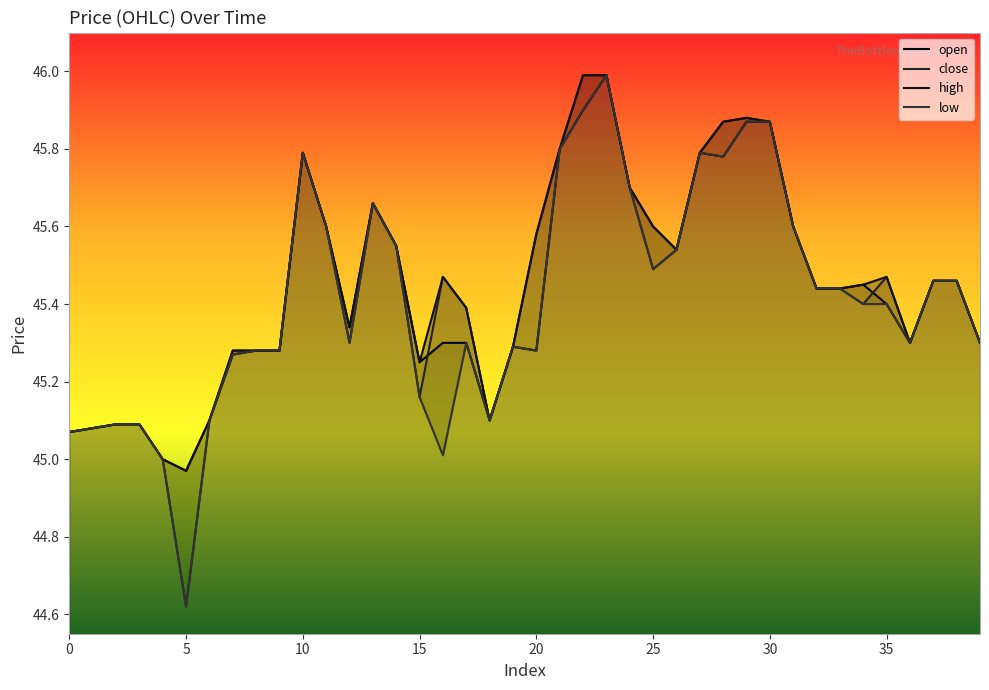

What is the difference between the maximum and second lowest values in the close series?

1.0